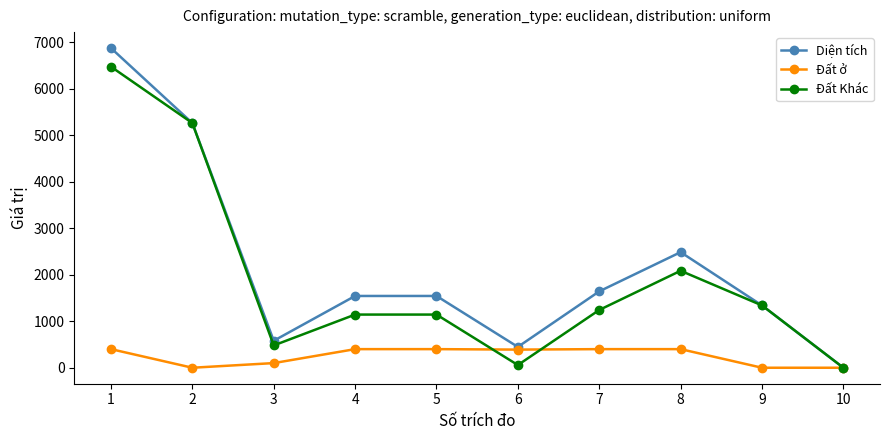

What is the total value across all series at 5?

3085.8